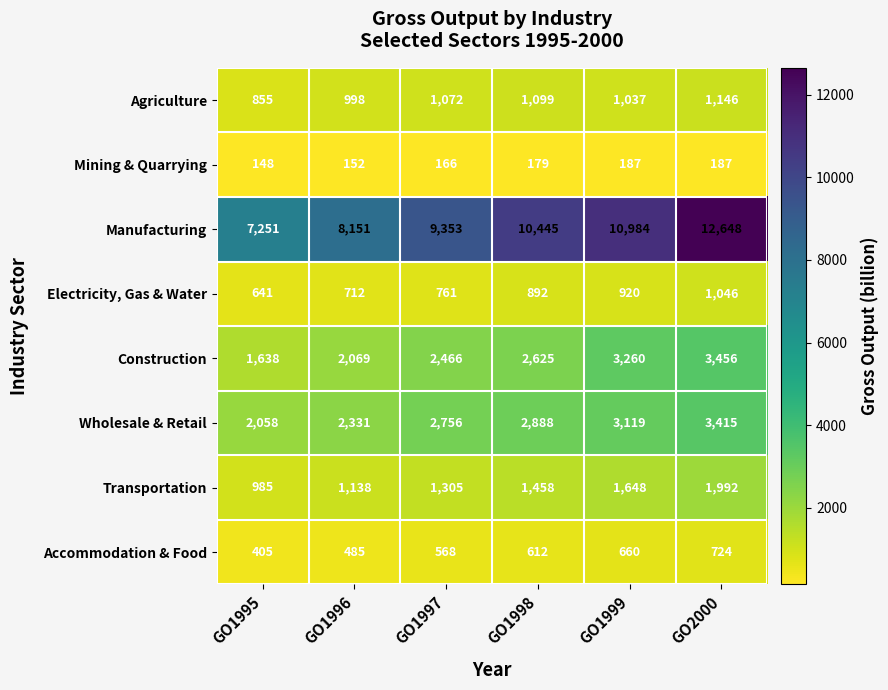

True or false: Construction has a value of 1638 at GO1995.

True